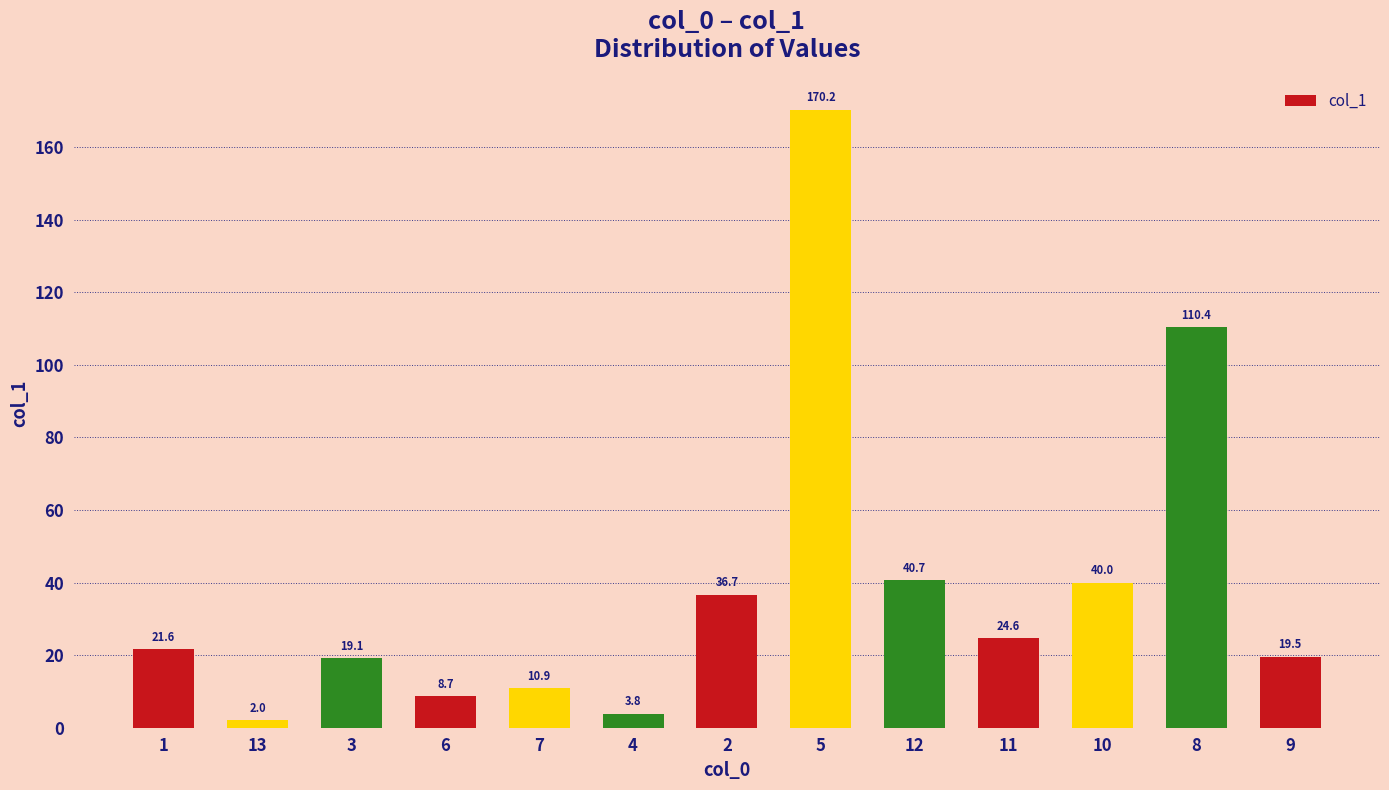

What is the change in value from 1 to 12?

+19.1